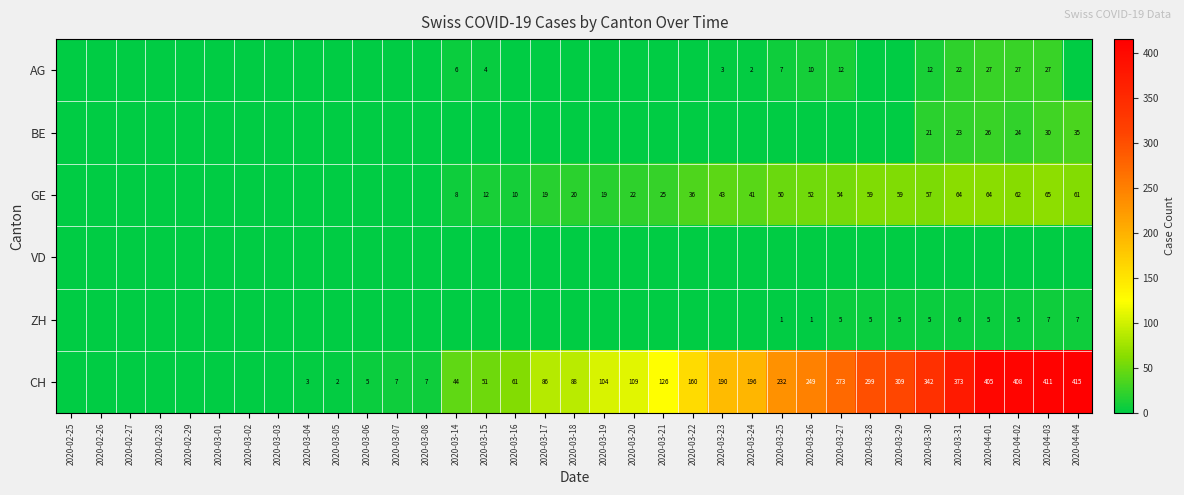

Is it true that CH equals 52 at 2020-03-18?

False